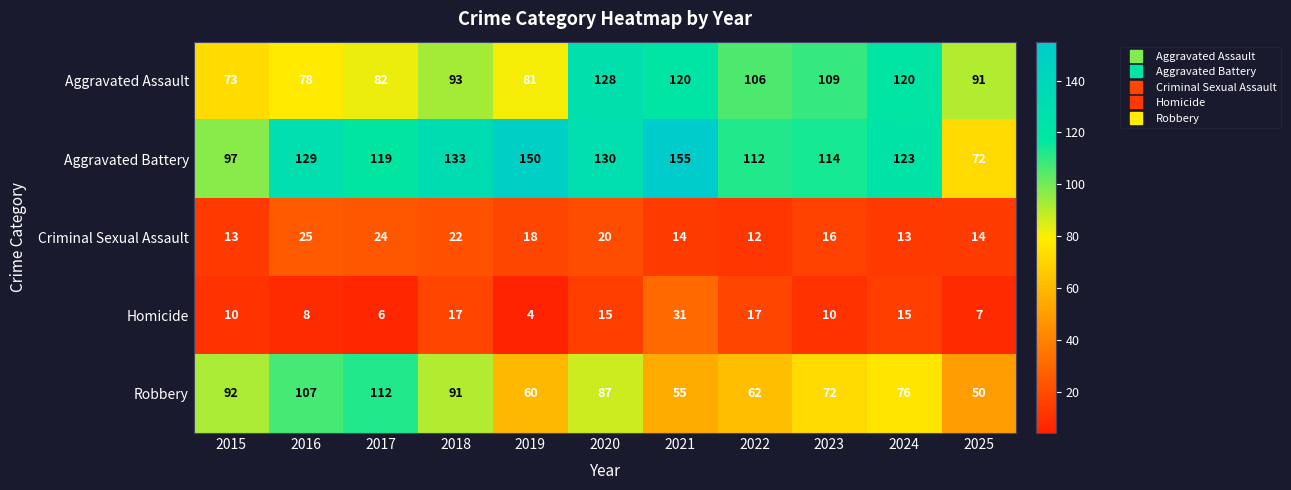

Where is Aggravated Battery nearest to the value 113?

2022